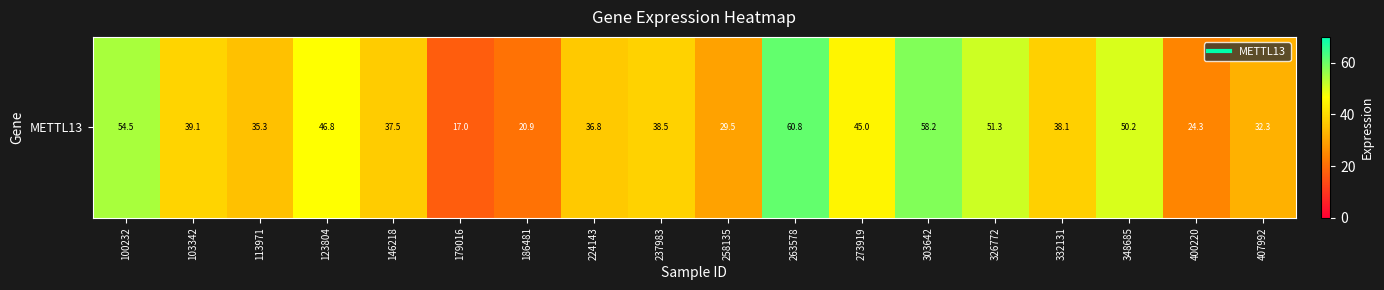

The value at 179016 is 9.7. True or false?

False